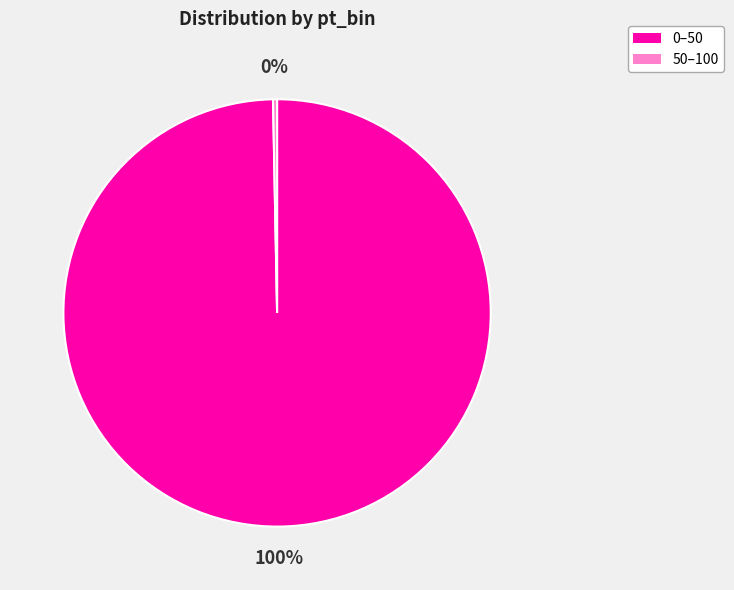

How many segments does this pie chart have?

2